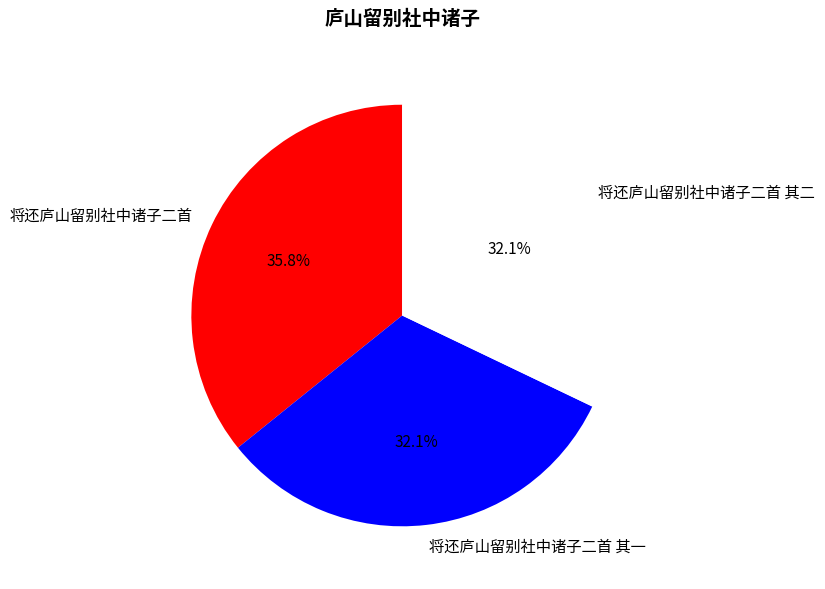

True or false: 将还庐山留别社中诸子二首 其二 accounts for 32% of the total.

True